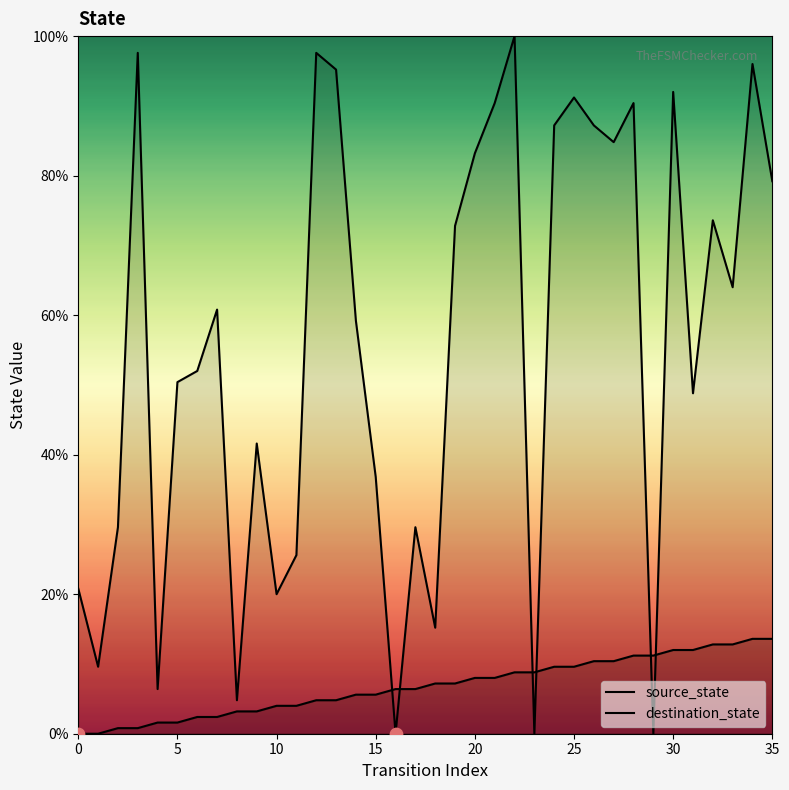

At which category is the sum across all series the highest?

34